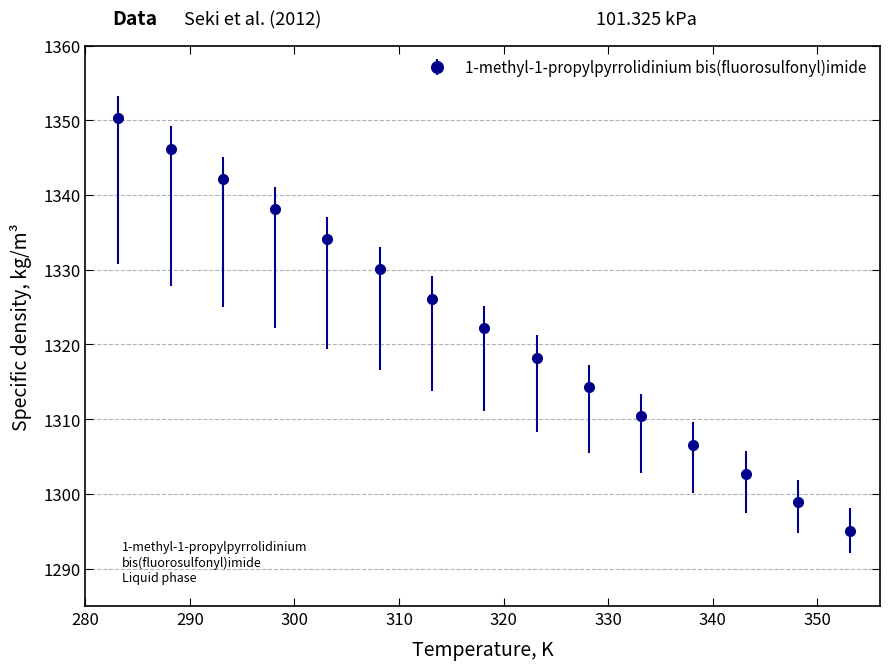

What is the maximum value shown in the chart?

1350.3